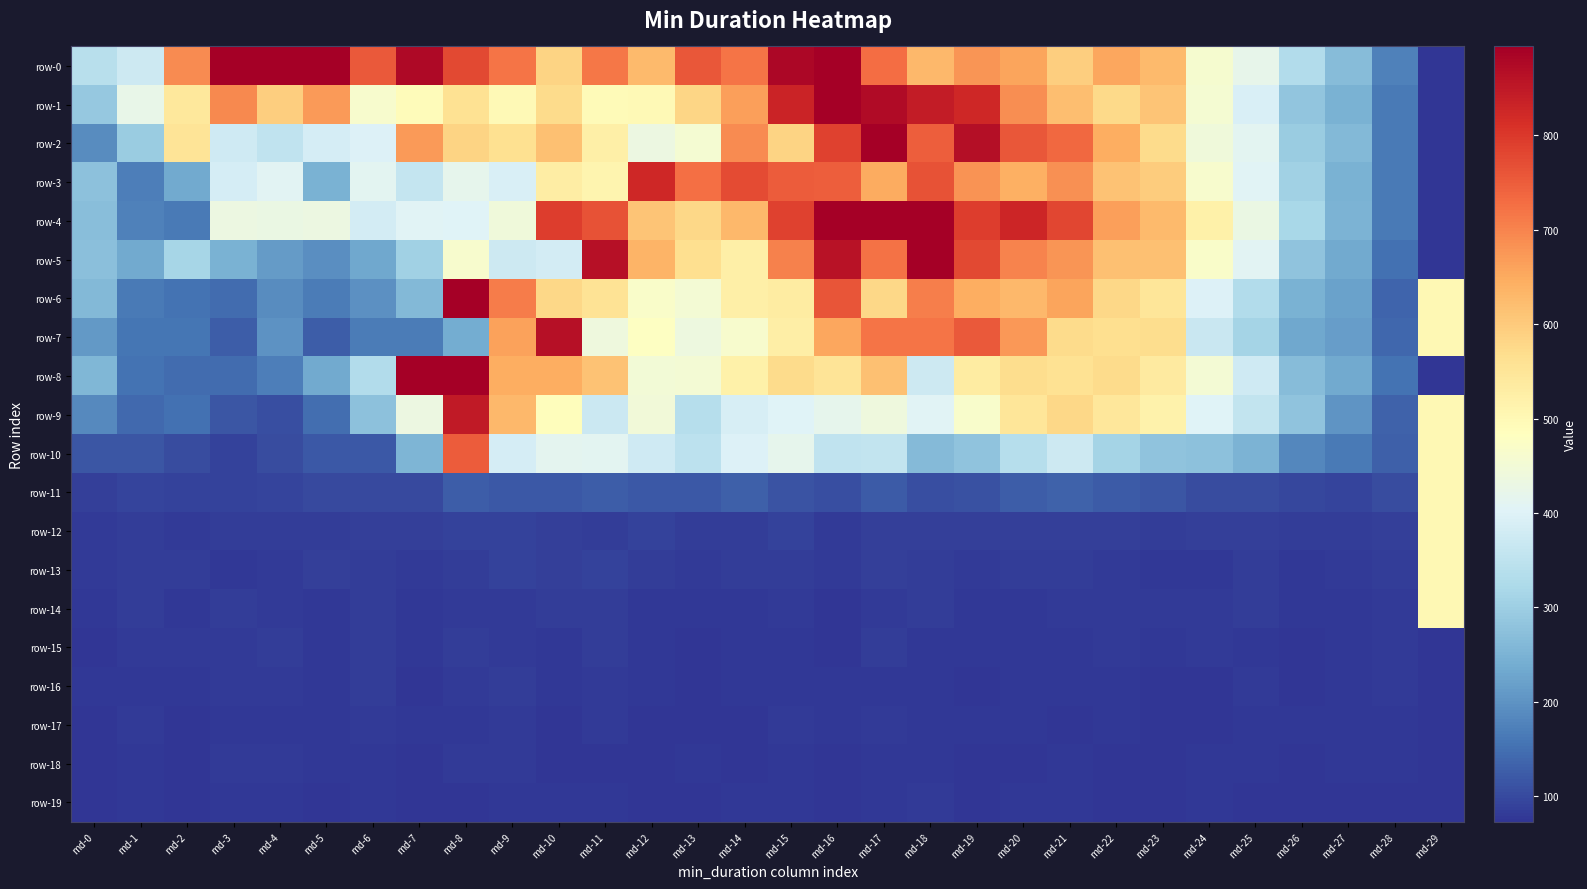

Count the number of data series in this chart.

20